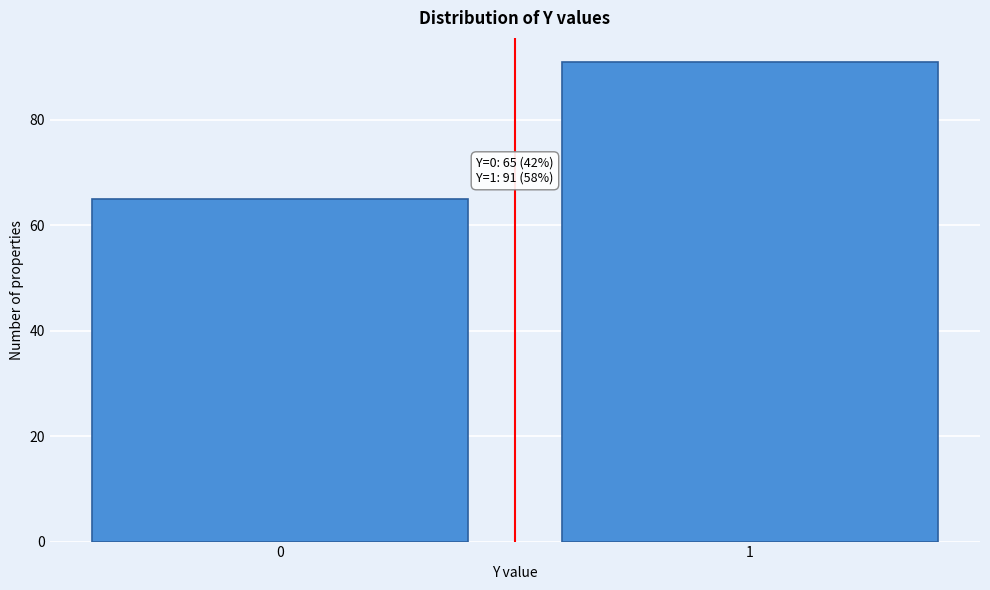

Reading left to right, what are all the values shown in this chart?

0=65	1=91